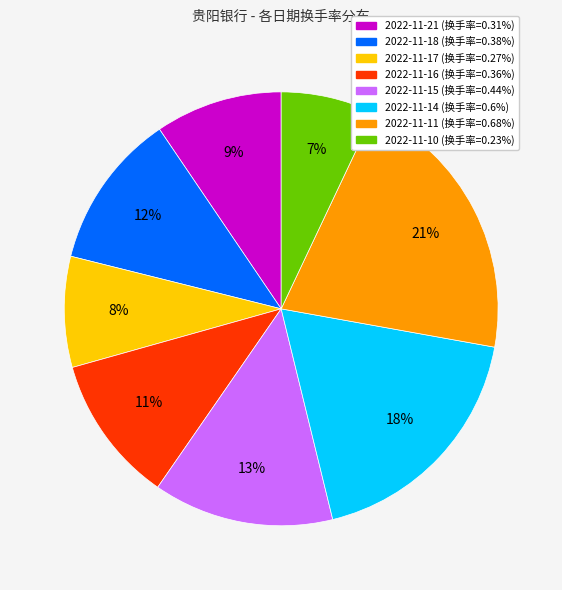

Count the number of slices in the pie.

8